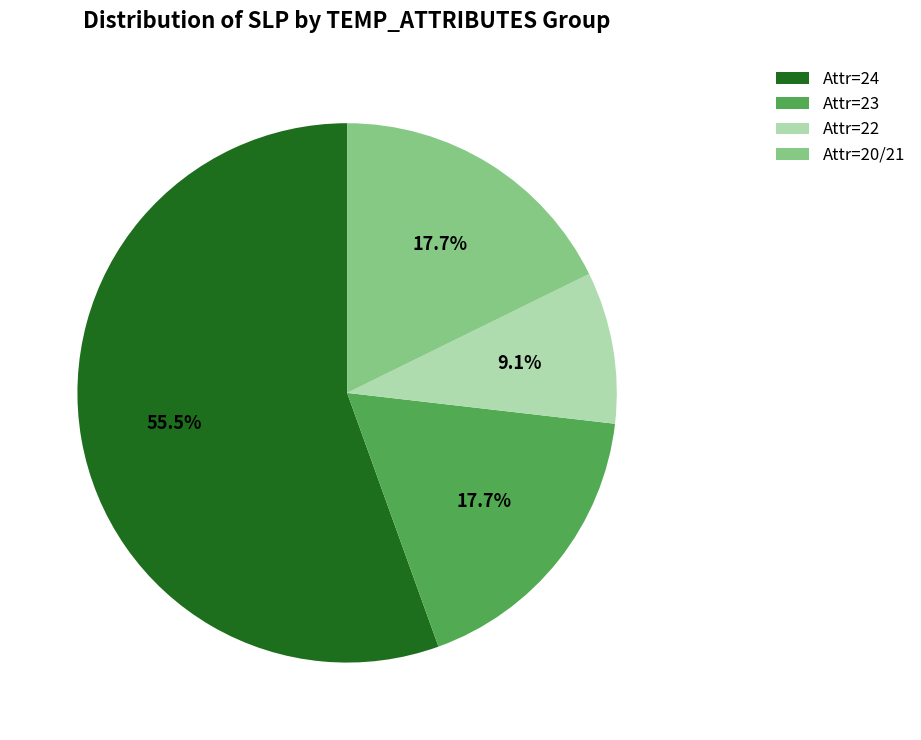

Does any single category account for the majority?

Yes